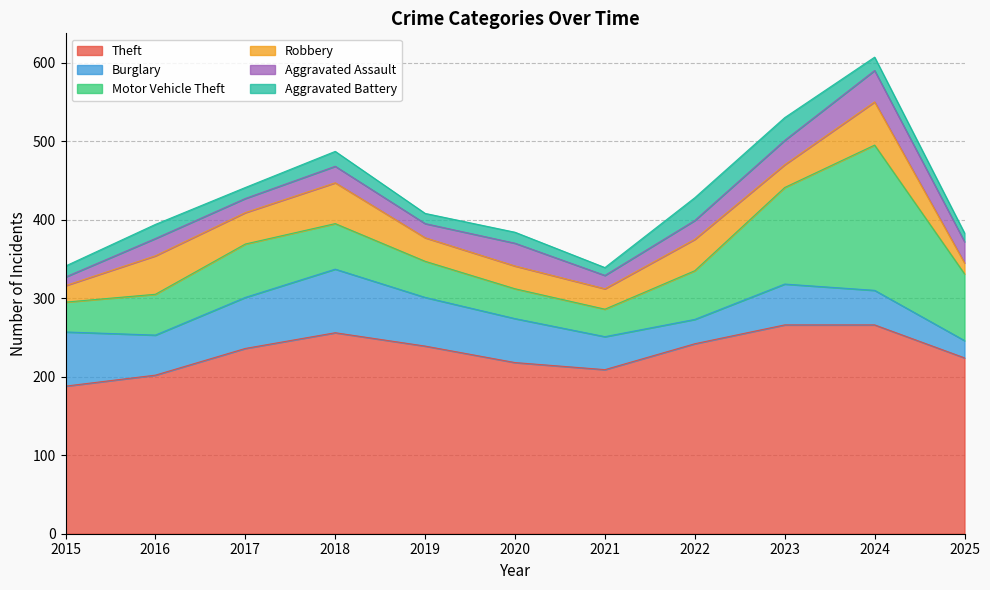

What is the value of the Aggravated Assault point at the 2nd from the left?

22